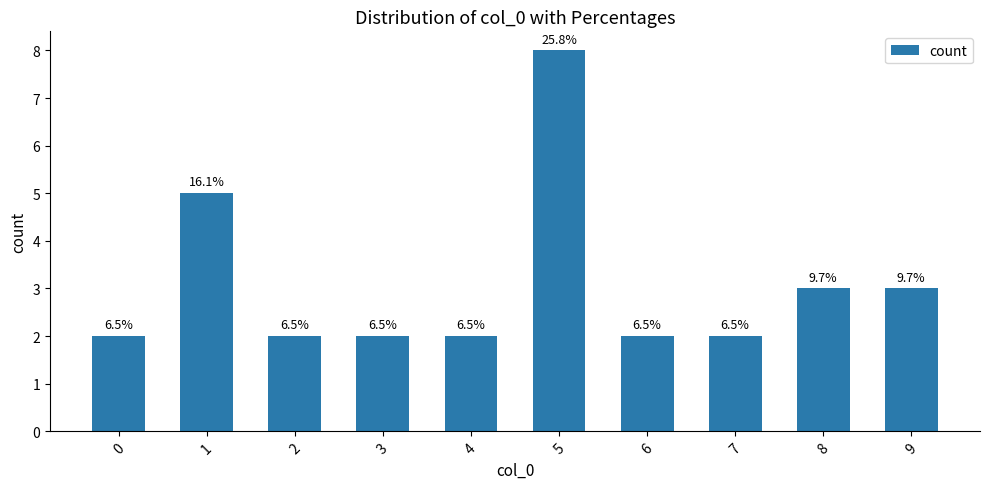

True or false: the data shows 1 at 4.

False